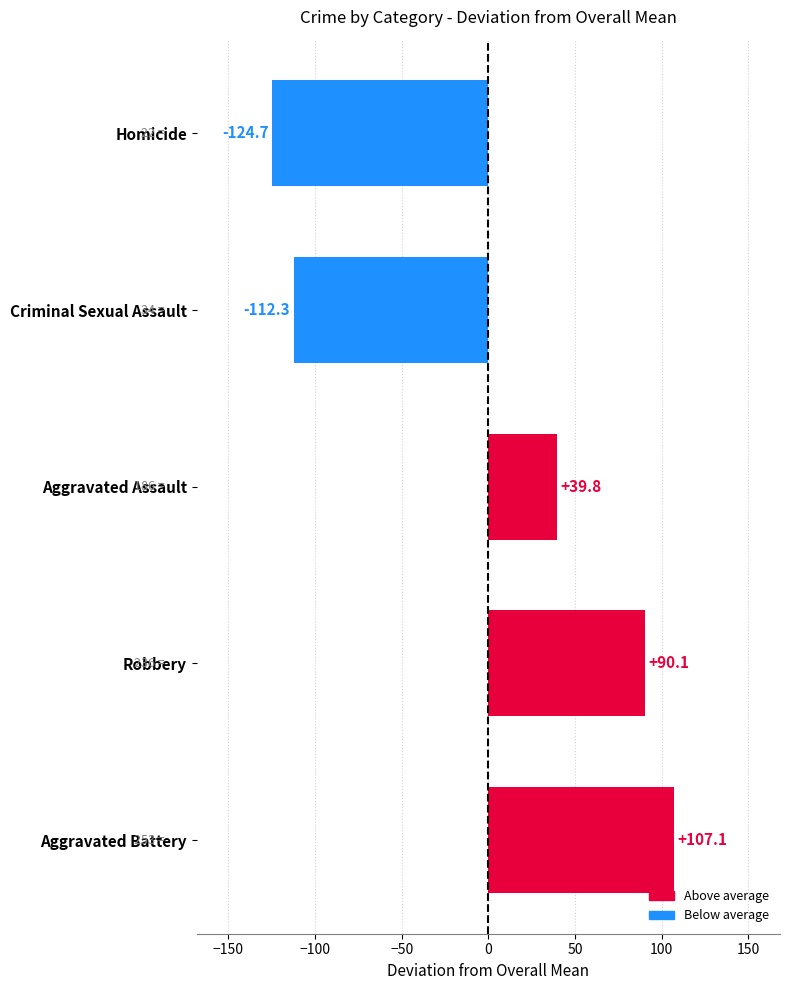

Where is the data nearest to the value -8?

Aggravated Assault